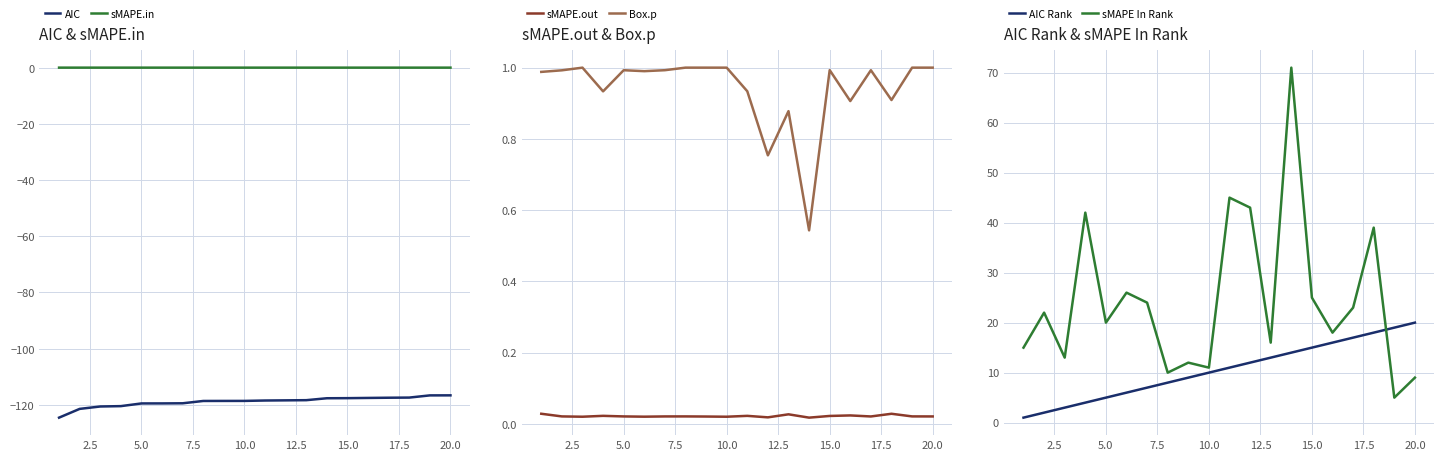

True or false: AIC Rank and sMAPE In Rank intersect in this chart.

True